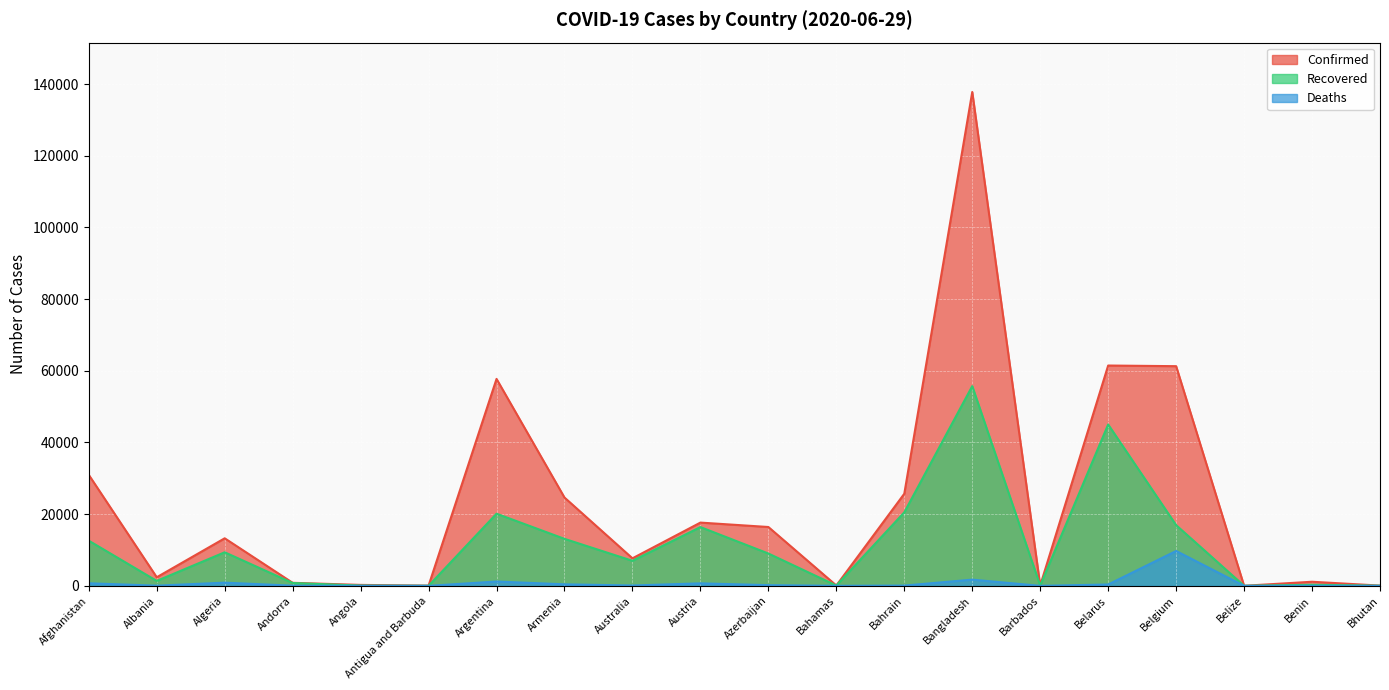

How many distinct data groups are displayed?

3